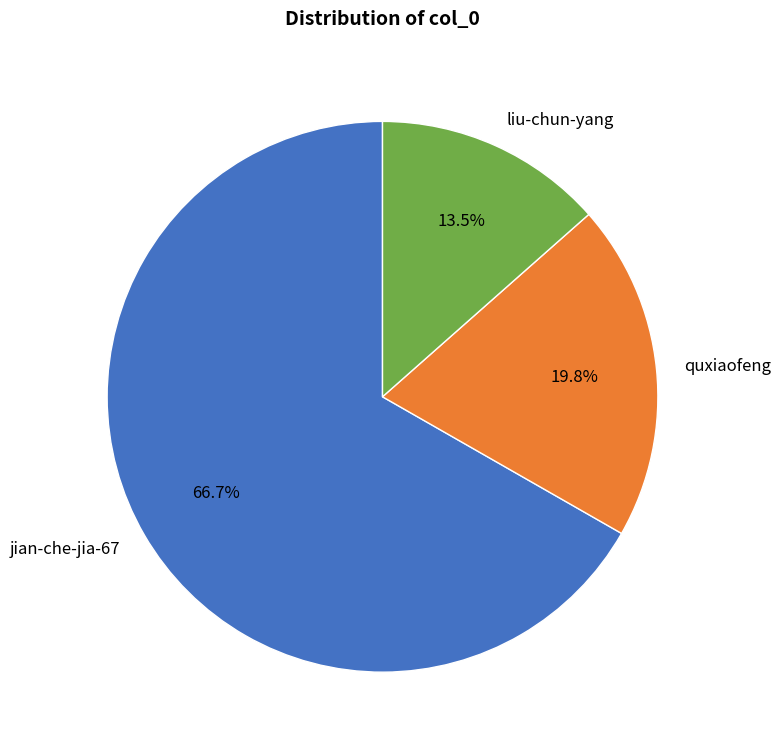

How many slices are in this pie chart?

3